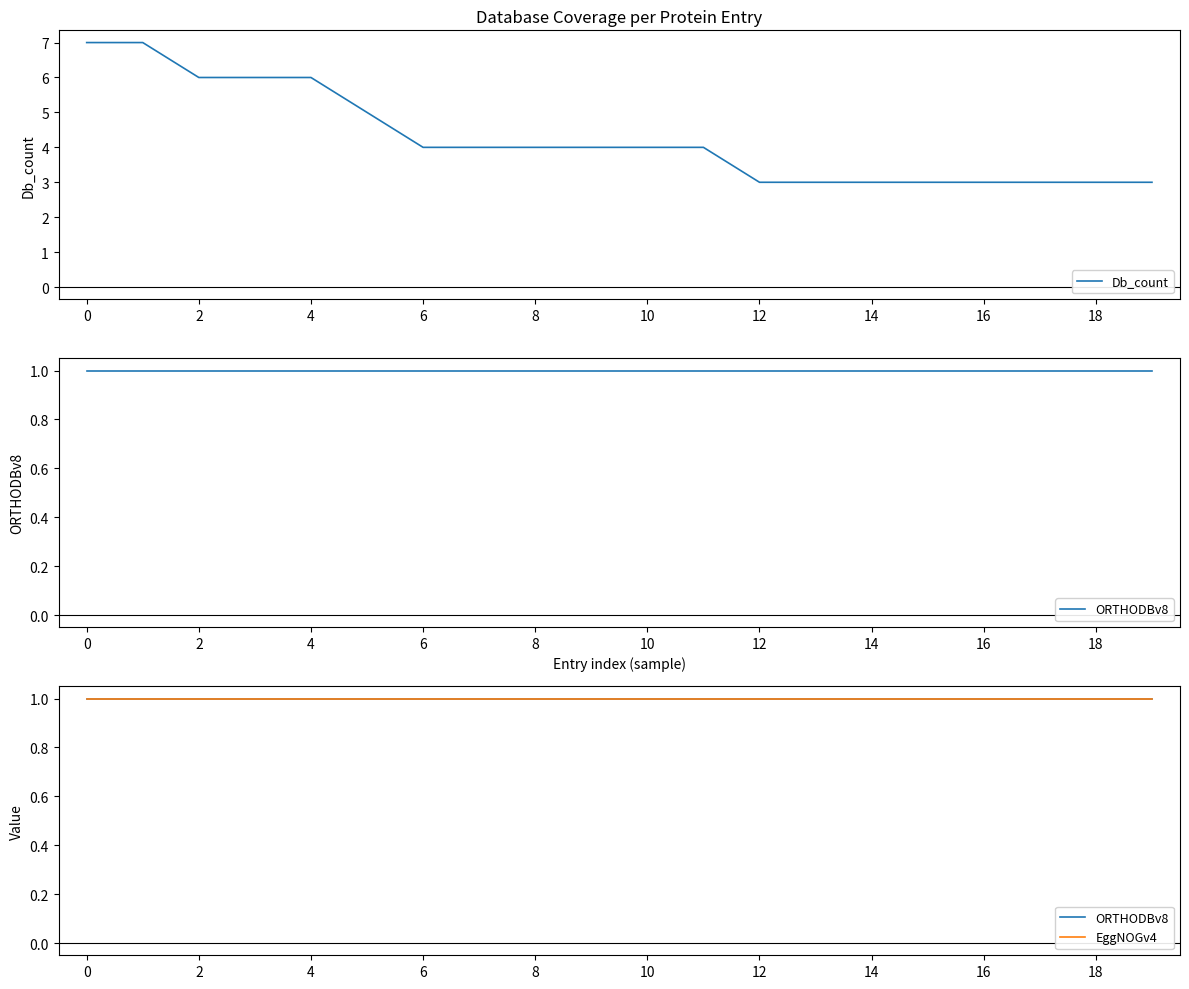

How many data points does each series have?

20